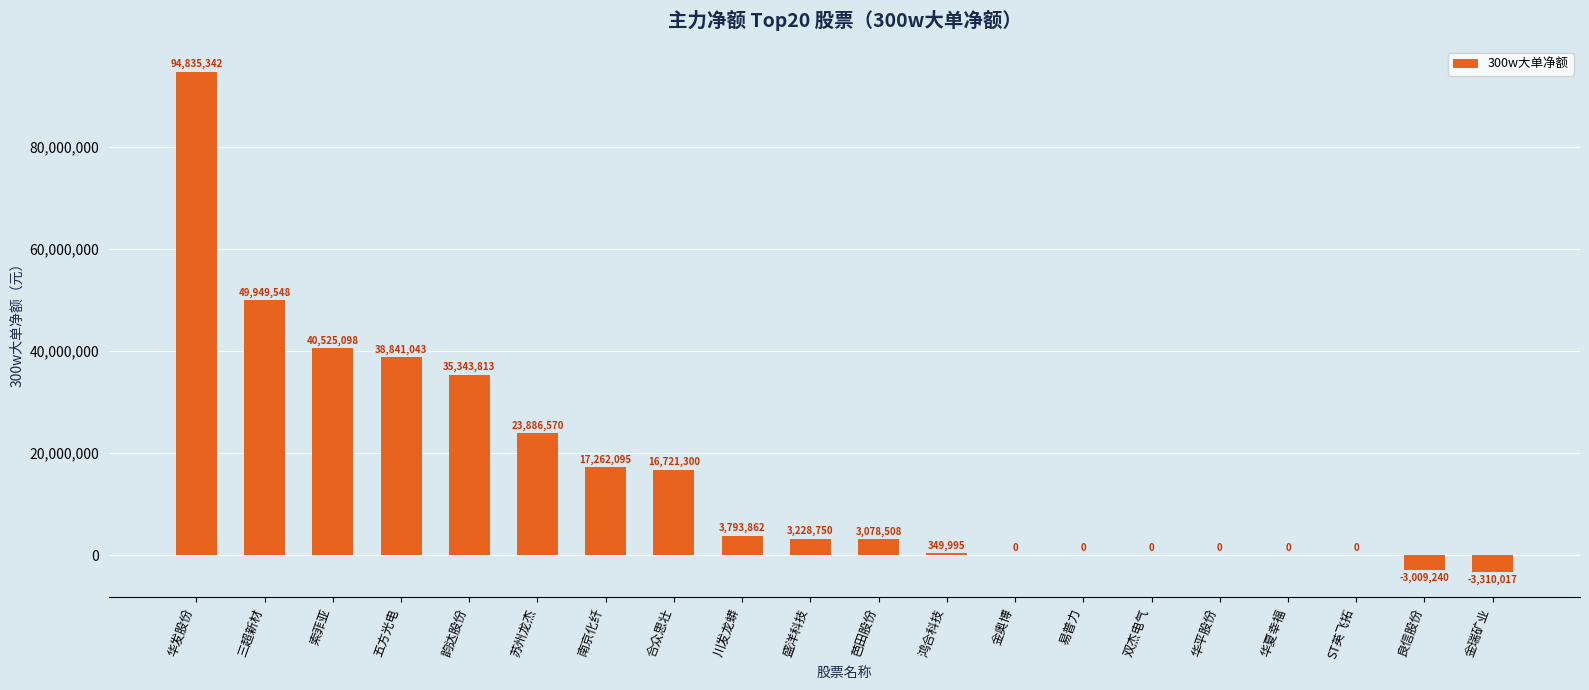

The chart shows a value of 23886570 at 苏州龙杰. True or false?

True